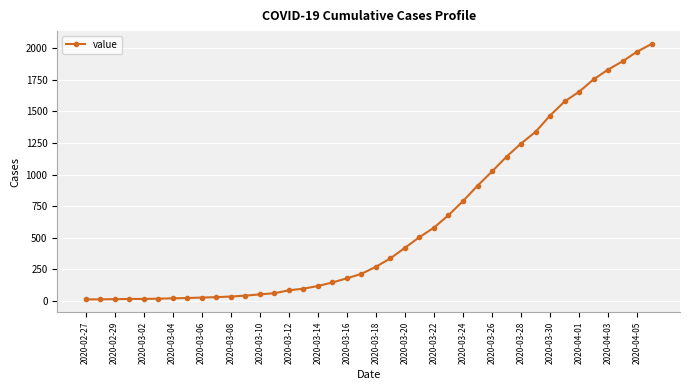

What is the difference between the maximum and minimum values?

2019